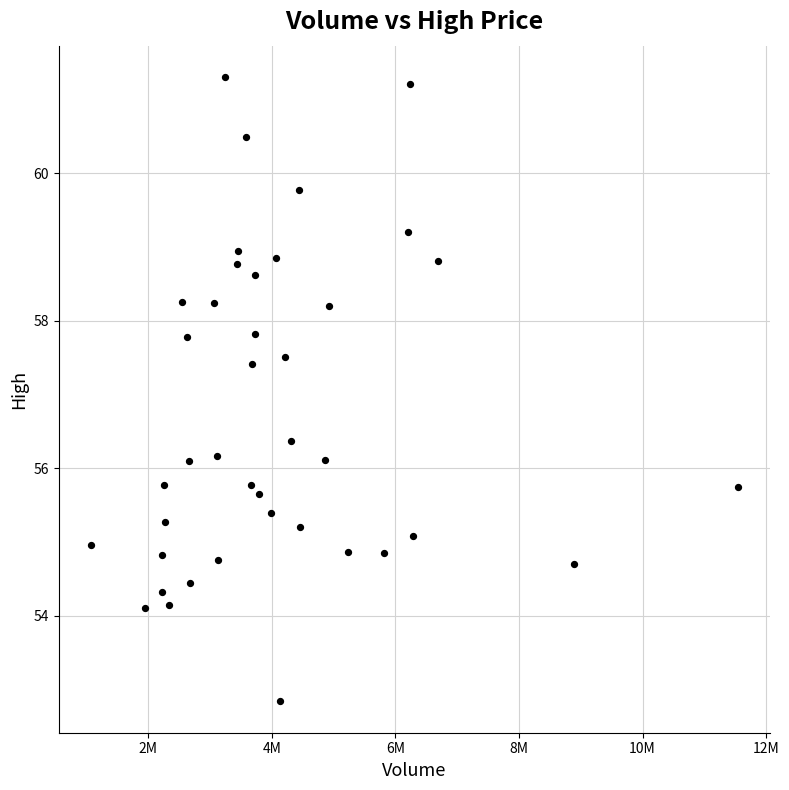

What Y value in the scatter plot is closest to 57?

57.4